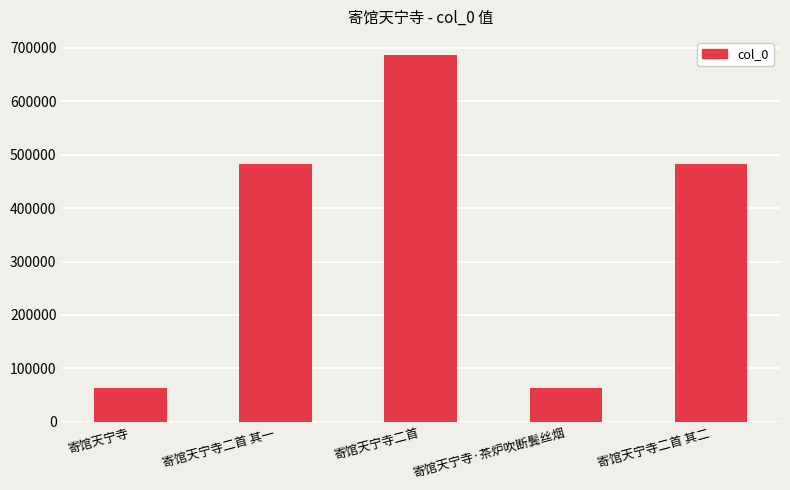

What value does the data have at 寄馆天宁寺·茶炉吹断鬓丝烟?

63086